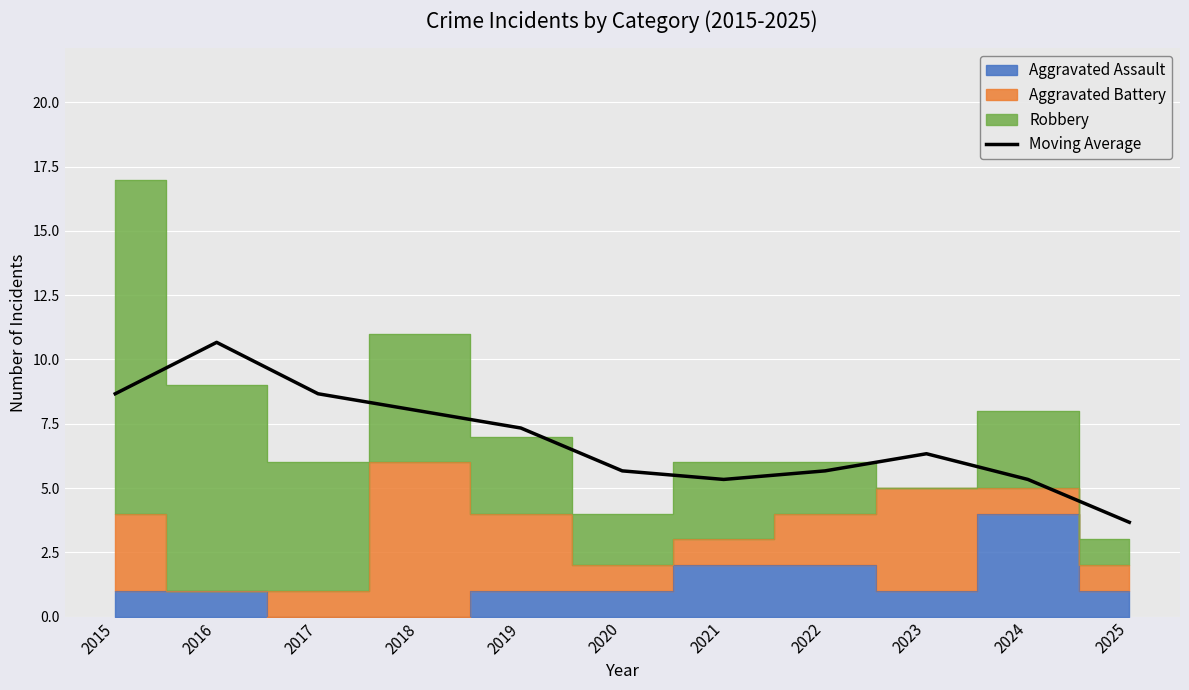

At which category does the chart reach its minimum across all series?

2025